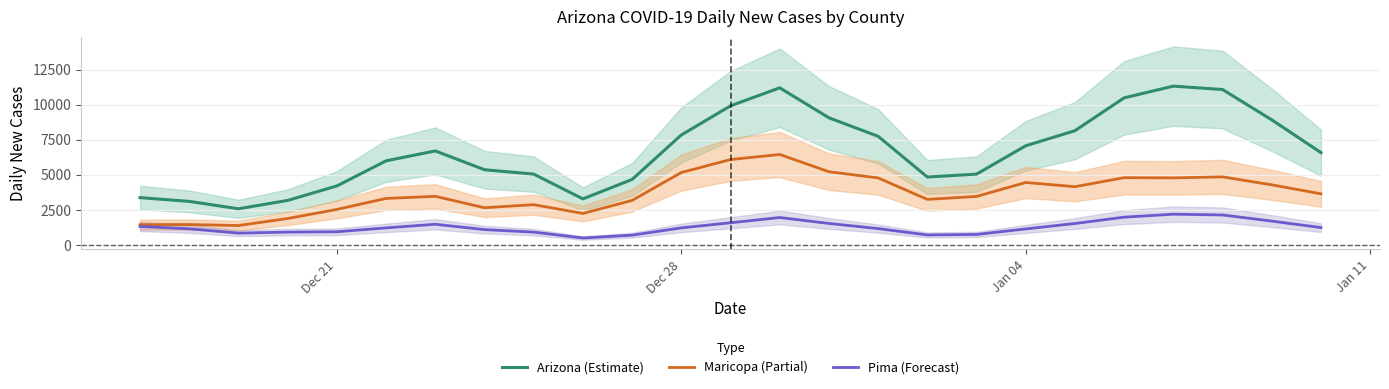

True or false: Pima (Forecast) and Arizona (Estimate) intersect in this chart.

False